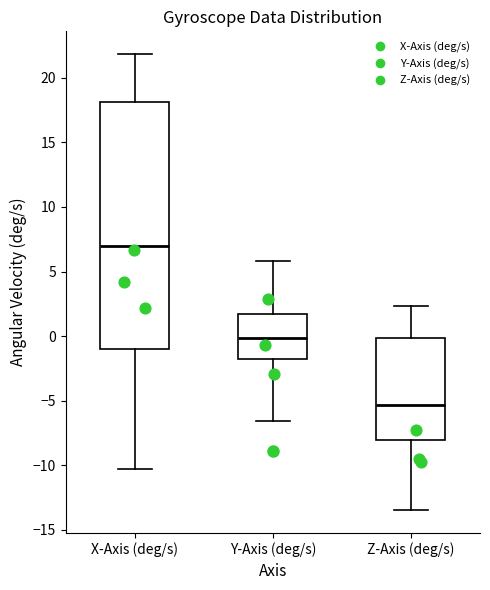

Comparing the boxes themselves (not the whiskers), which one is the tallest?

X-Axis (deg/s)